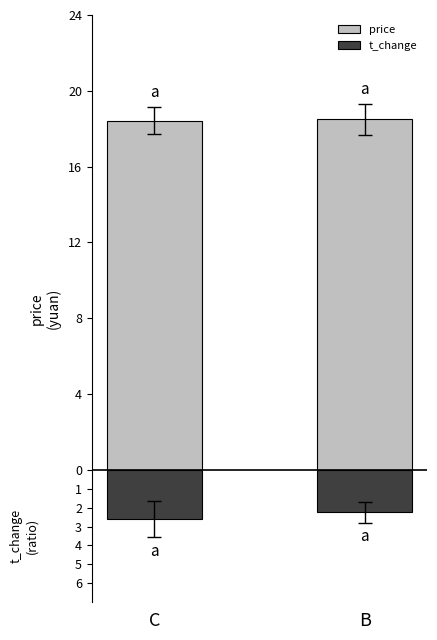

What is the approximate value of price at C?

18.4